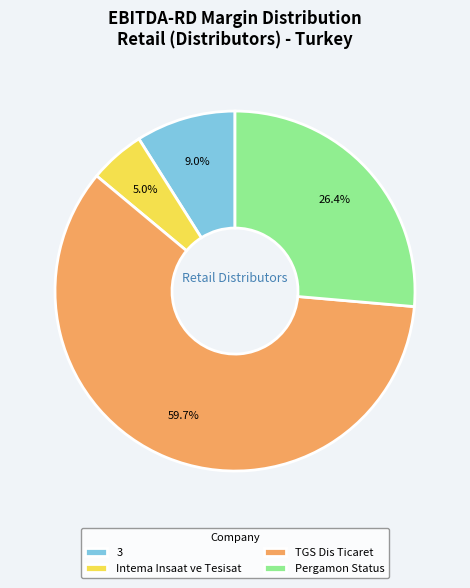

Rank the categories by value from highest to lowest.

TGS Dis Ticaret, Pergamon Status, 3, Intema Insaat ve Tesisat